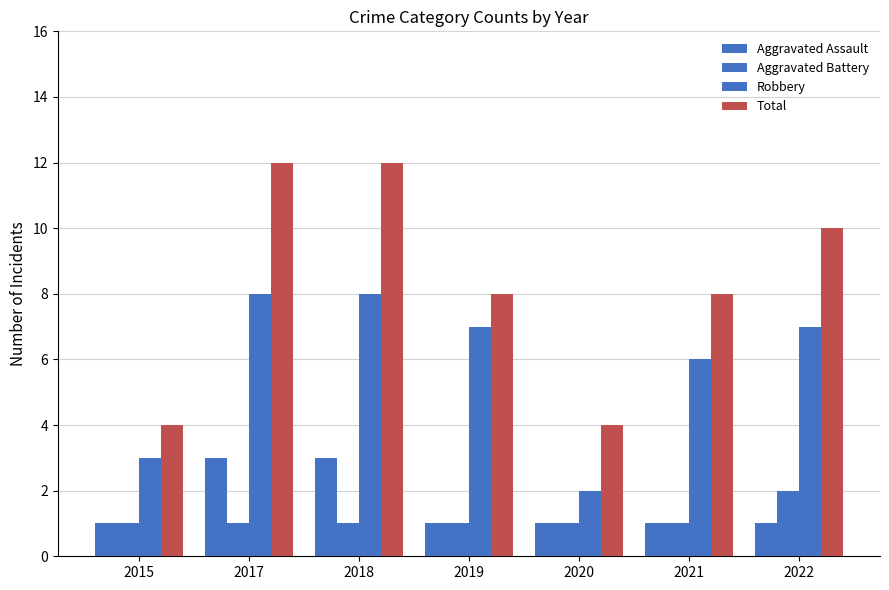

Is the value of Robbery at 2022 greater than the value of Total at 2018?

No